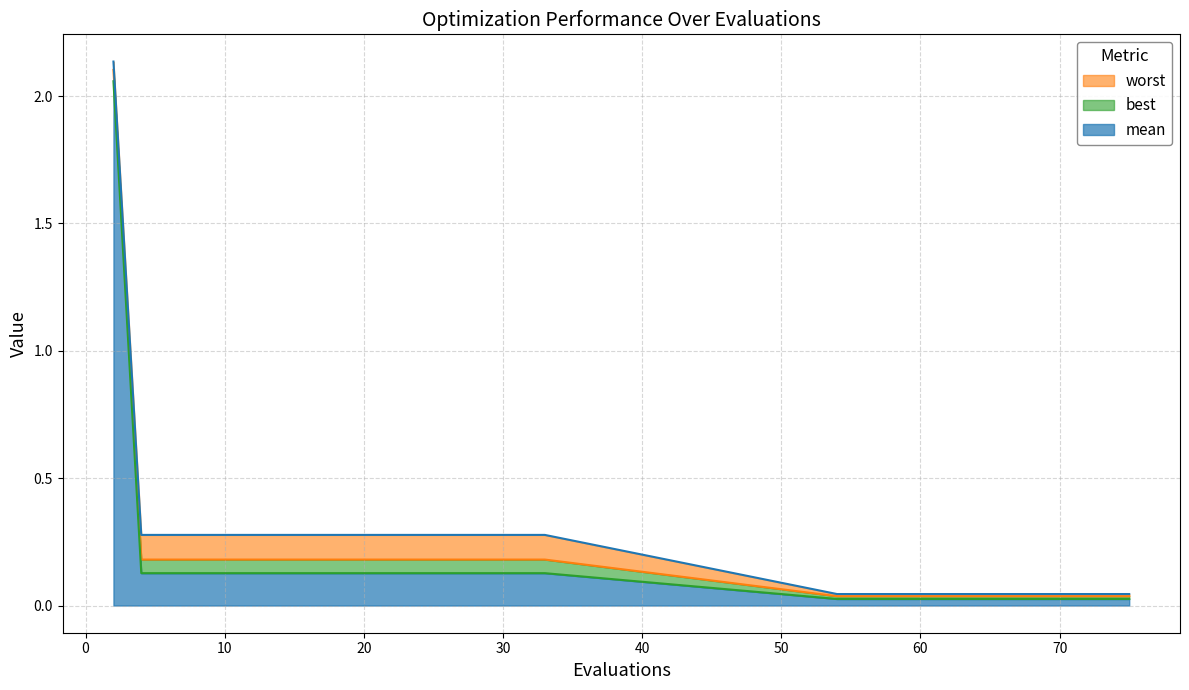

The worst series shows 0.1 at 60. True or false?

False